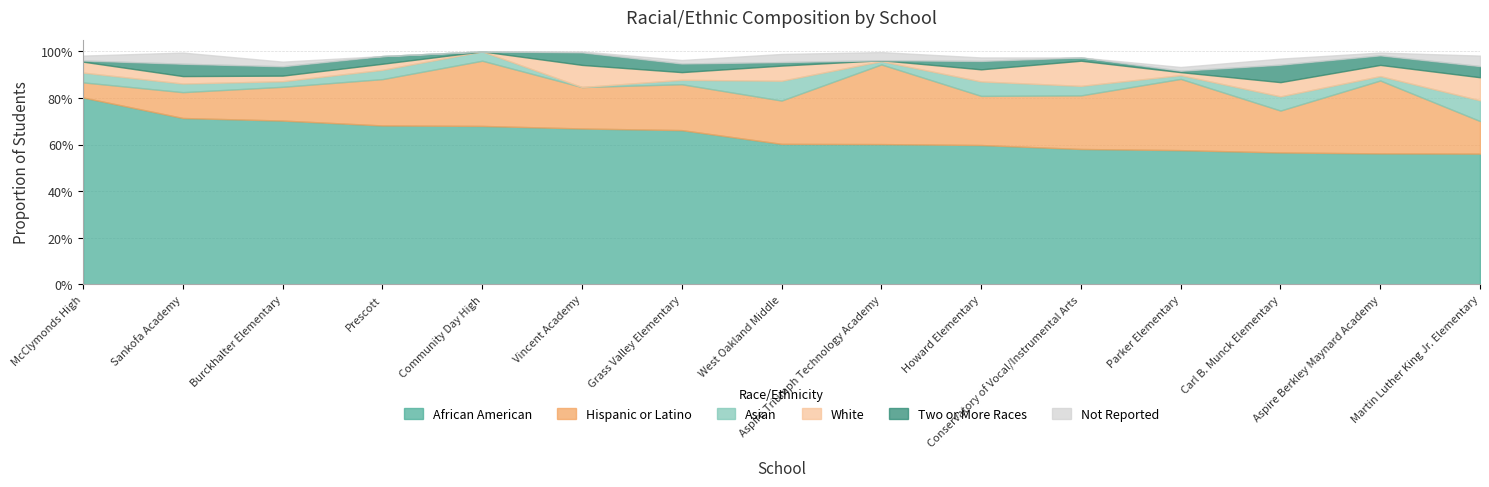

At Aspire Berkley Maynard Academy, list the series in order from largest to smallest.

African American, Hispanic or Latino, White, Two or More Races, Asian, Not Reported